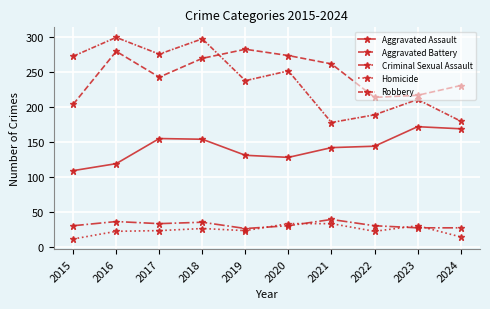

Is it true that Criminal Sexual Assault equals 40 at 2024?

False